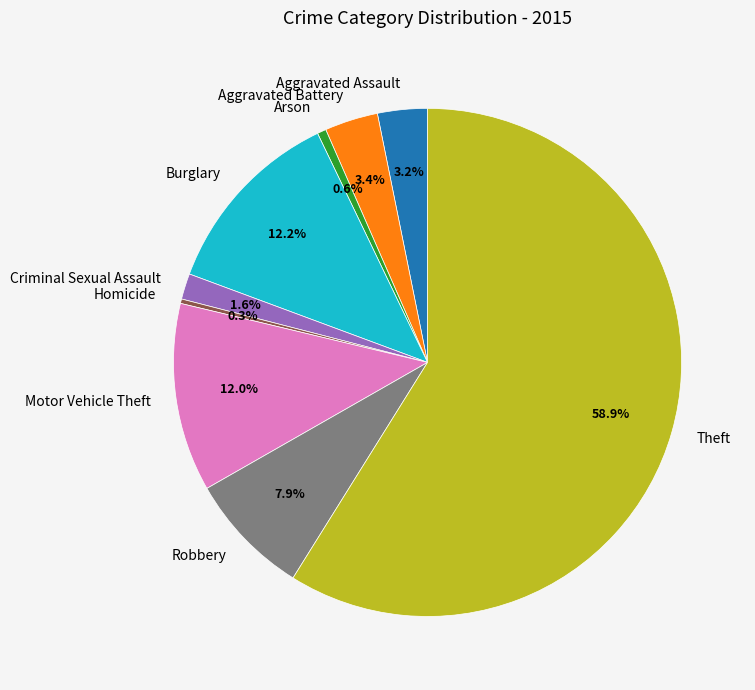

What percentage is the Criminal Sexual Assault slice, to the nearest percent?

2%